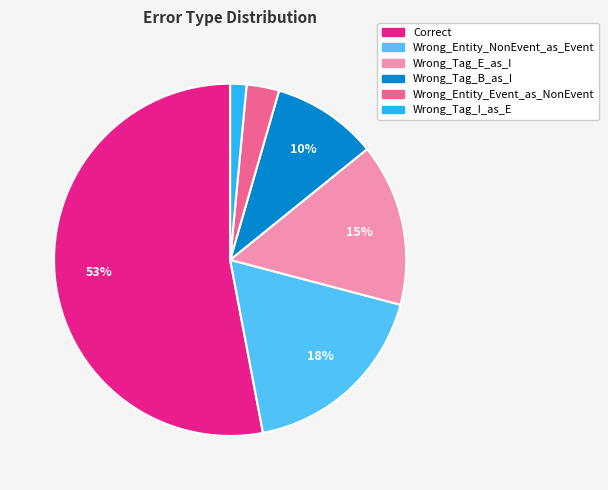

Is it true that Correct is 66% of the pie?

False